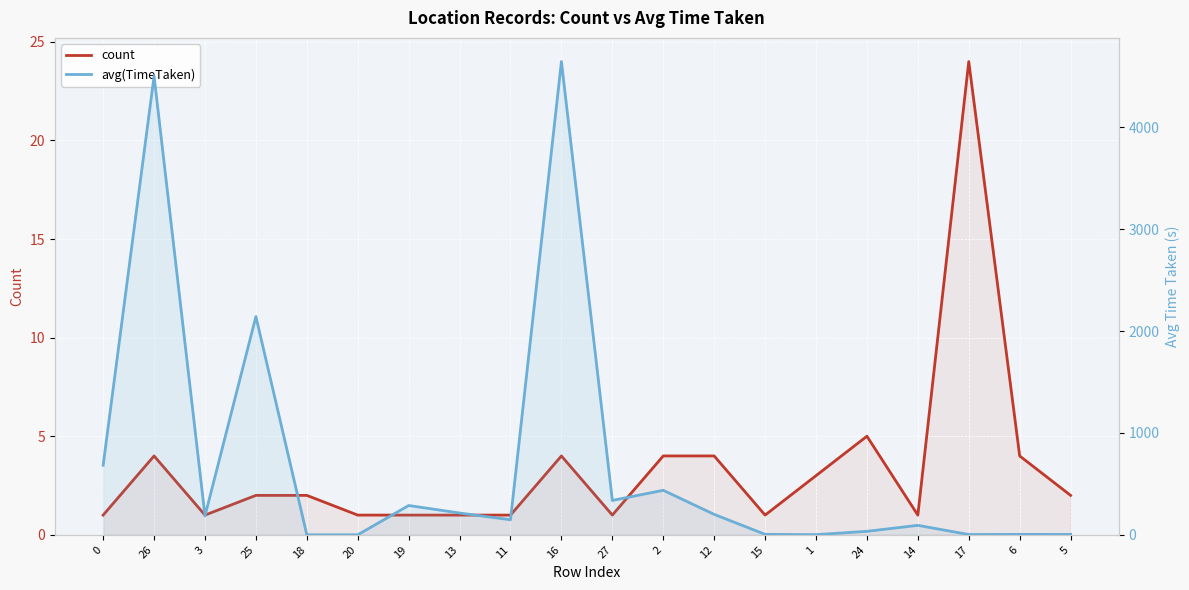

Which label corresponds to the smallest value in the chart?

18